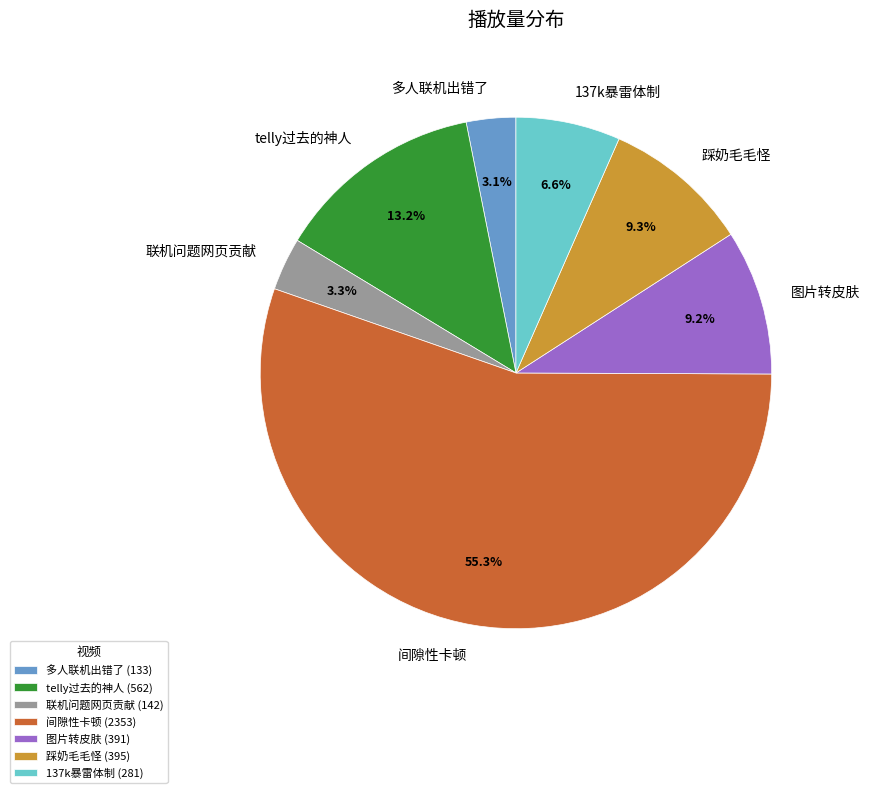

To the nearest percent, what is the difference between the largest and smallest slice percentages?

52%